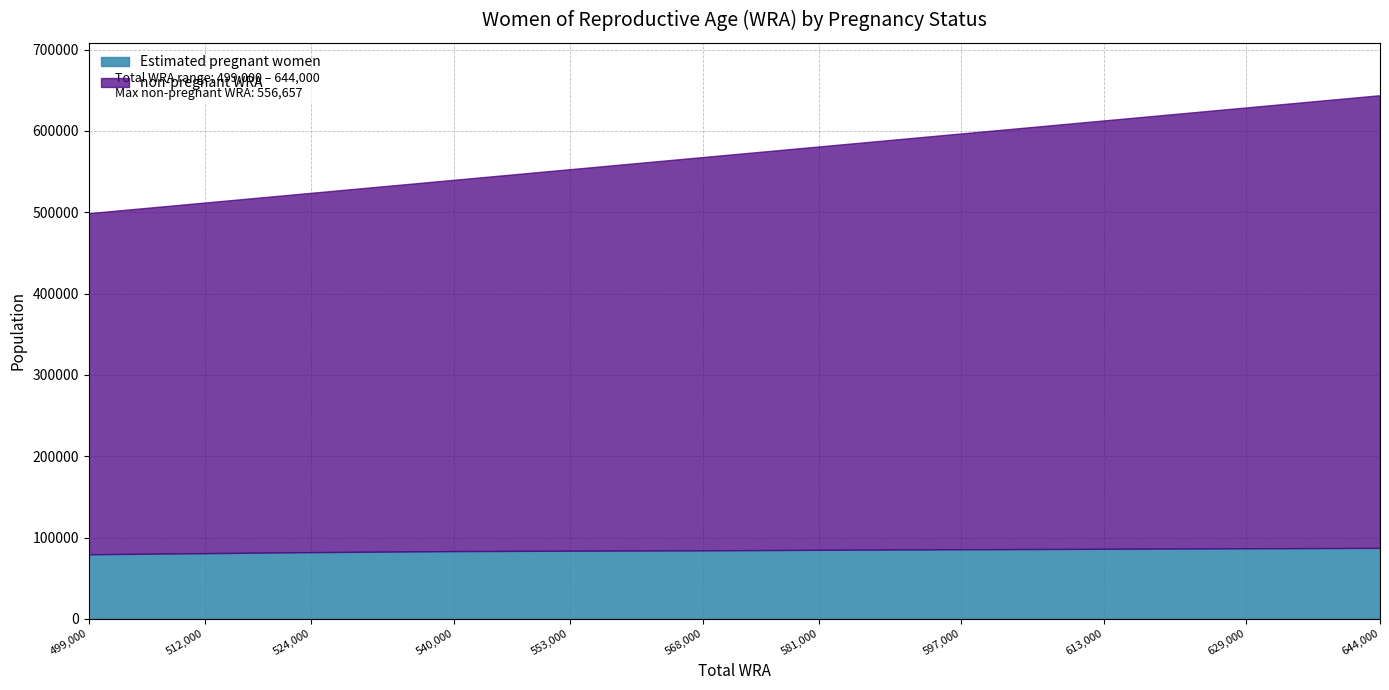

What is the sum of all Estimated pregnant women values?

924840.1